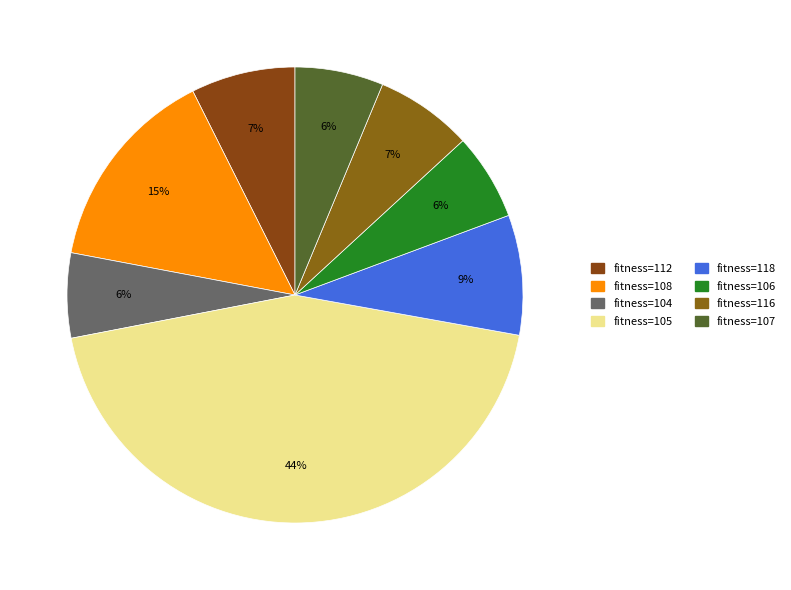

How many segments does this pie chart have?

8